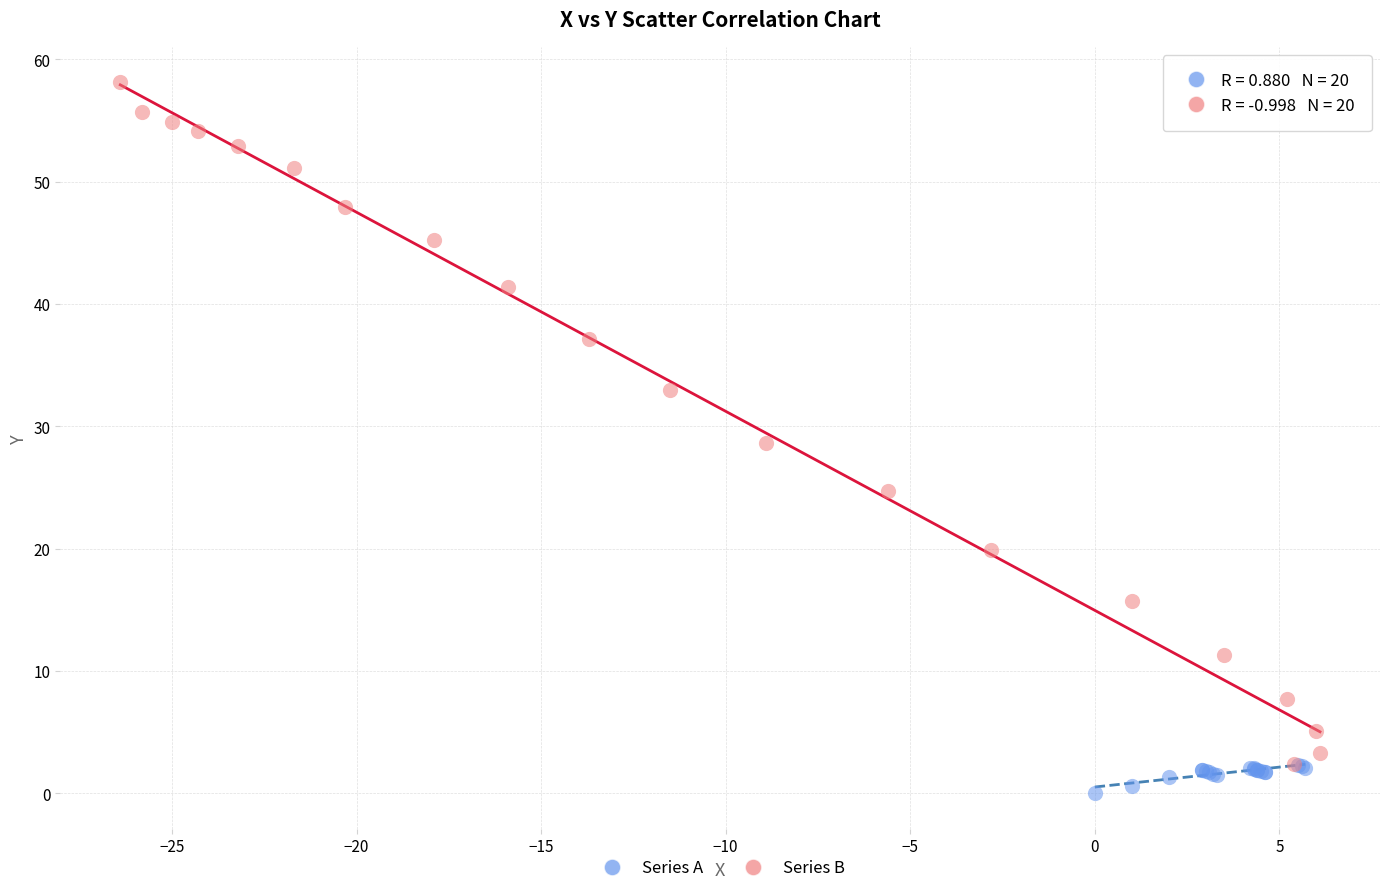

Which series contains the highest Y value?

Series B